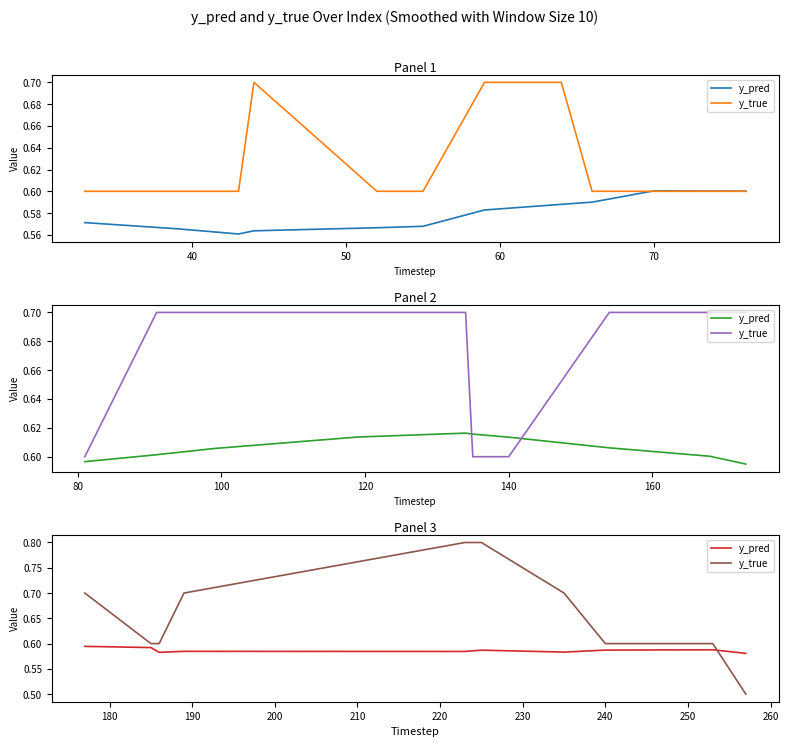

Is it true that y_true equals 0.3 at 70?

False